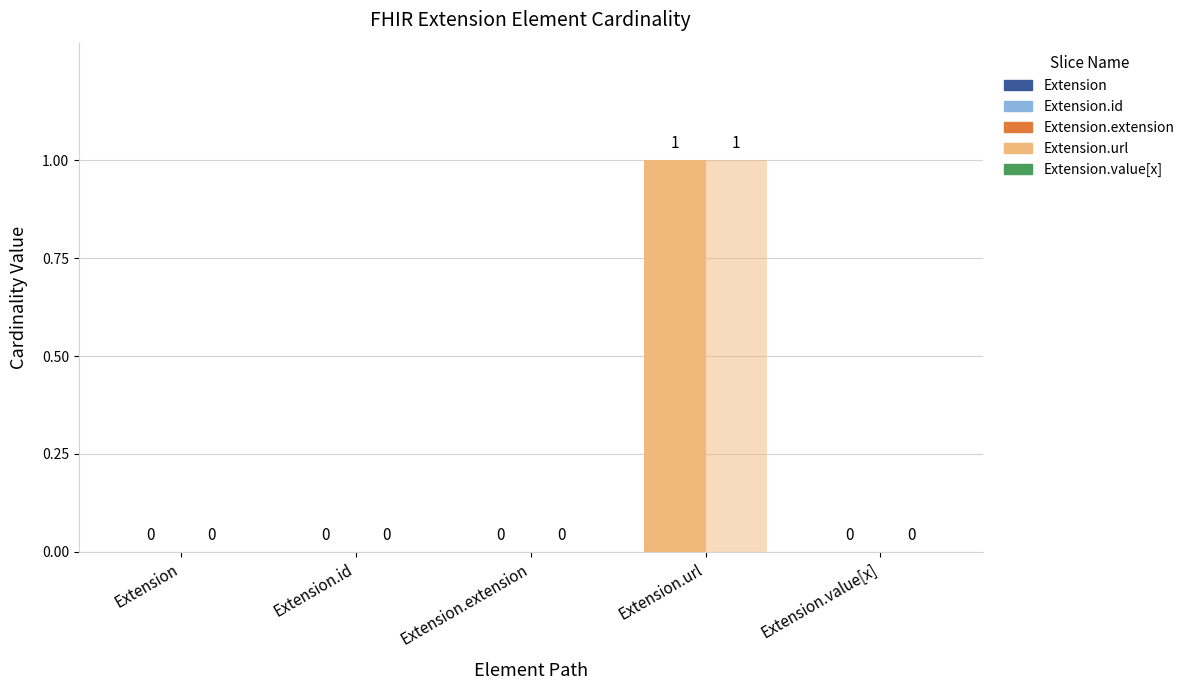

Reading left to right, what are all the values shown in this chart?

Min: 0	0	0	1	0
Base Min: 0	0	0	1	0